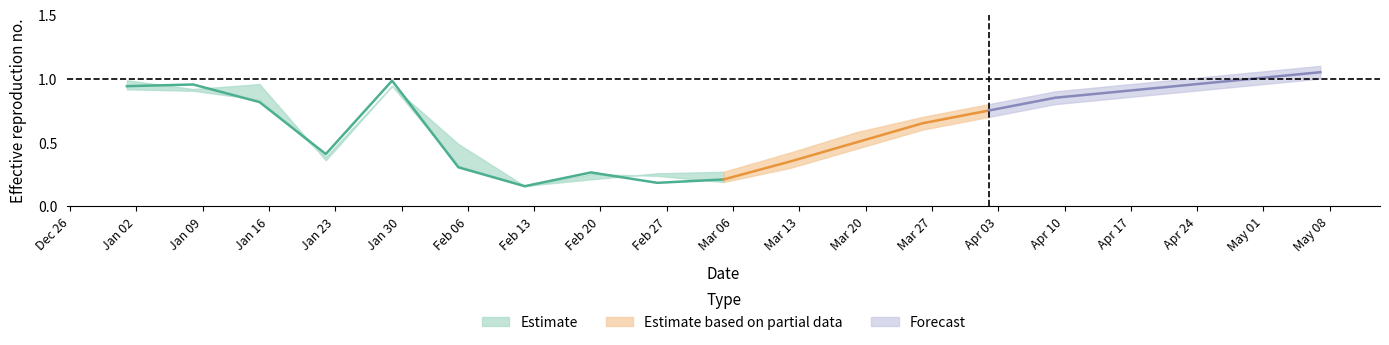

Where is the first local maximum for Low?

2023-01-29